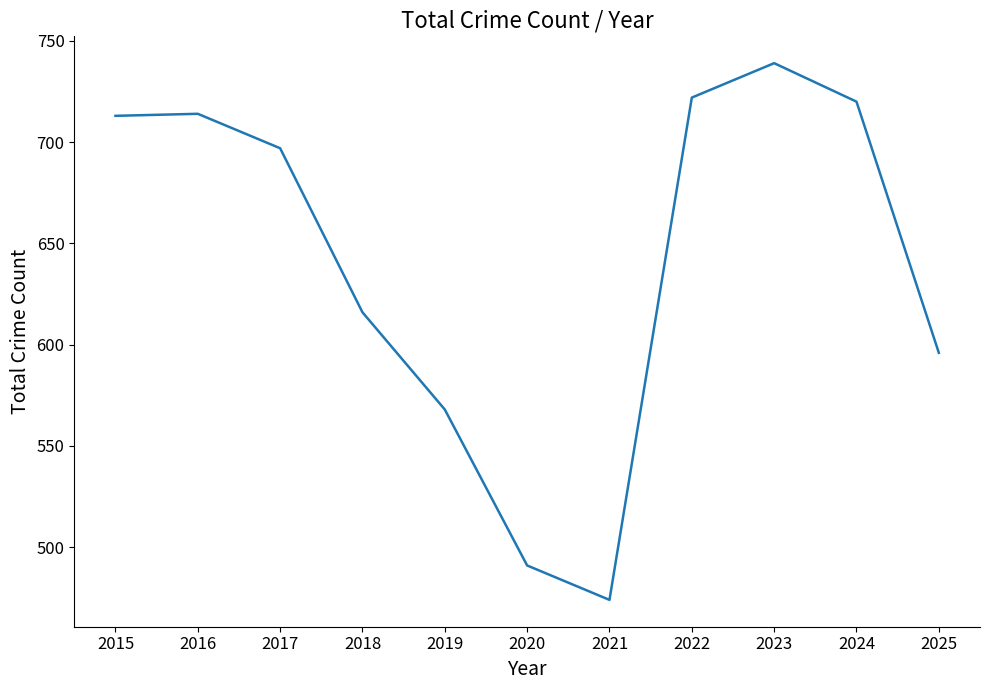

Is it true that the value at 2021 is 474?

True